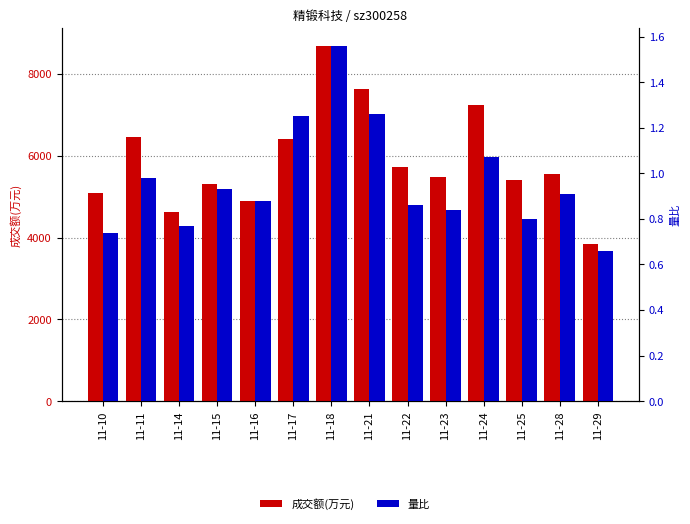

At 11-18, list the series in order from smallest to largest.

量比, 成交额(万元)